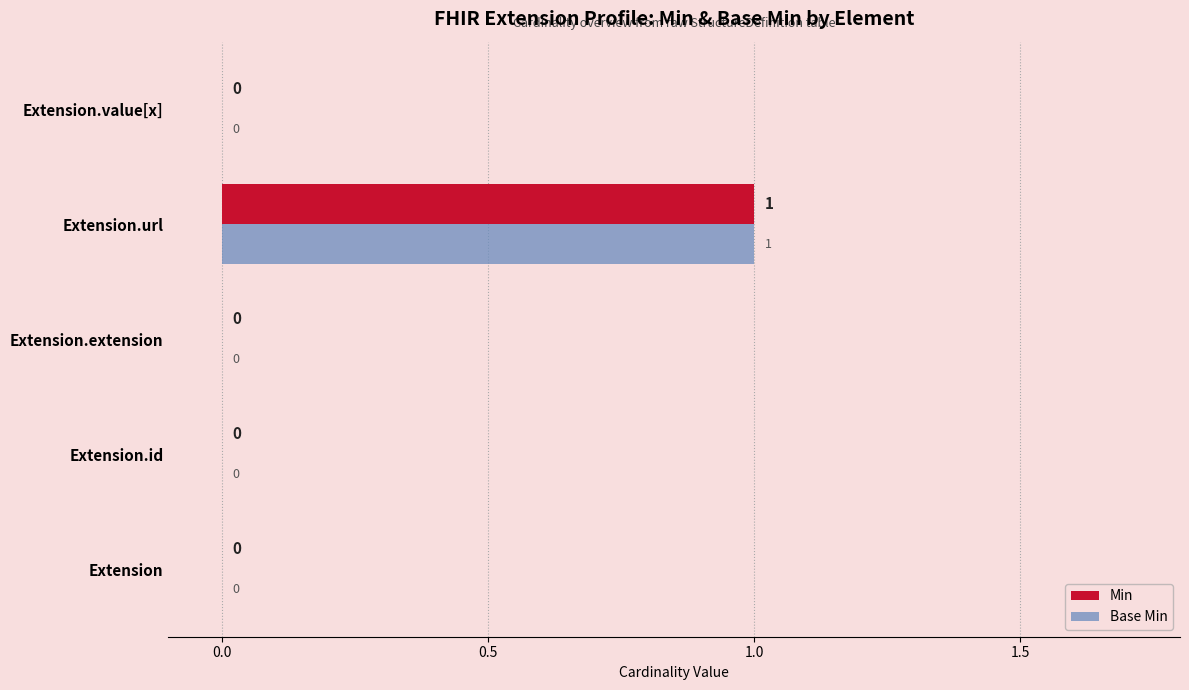

True or false: Min has a value of 0 at Extension.value[x].

True